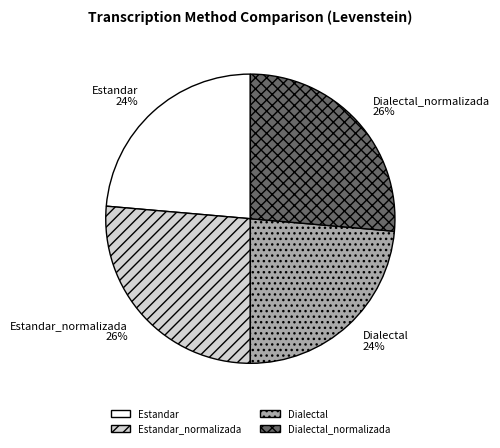

What is the ratio of the value at Estandar to the value at Dialectal_normalizada?

0.9